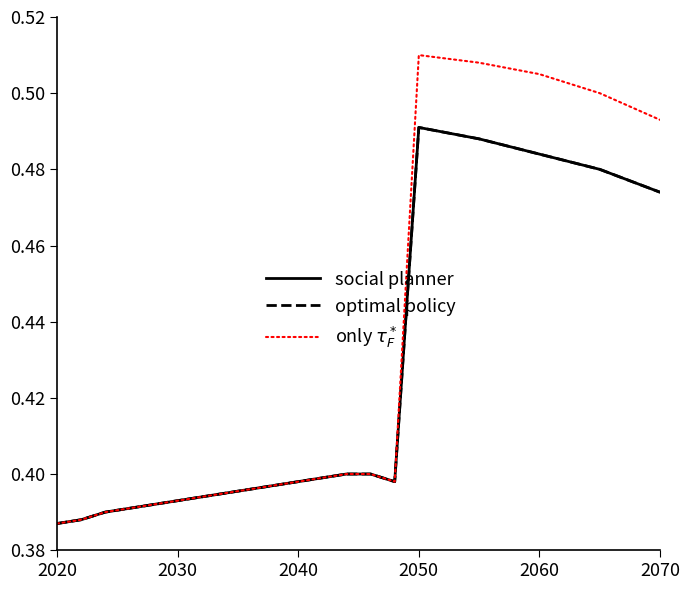

What is the difference between the maximum and minimum values in the only $\tau_F^*$ series?

0.1